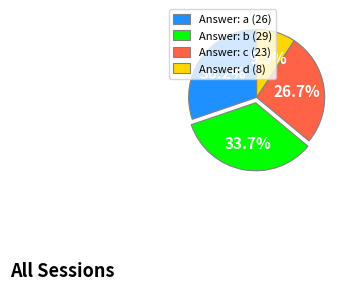

Does Answer: a (26) account for over 50% of the chart?

No